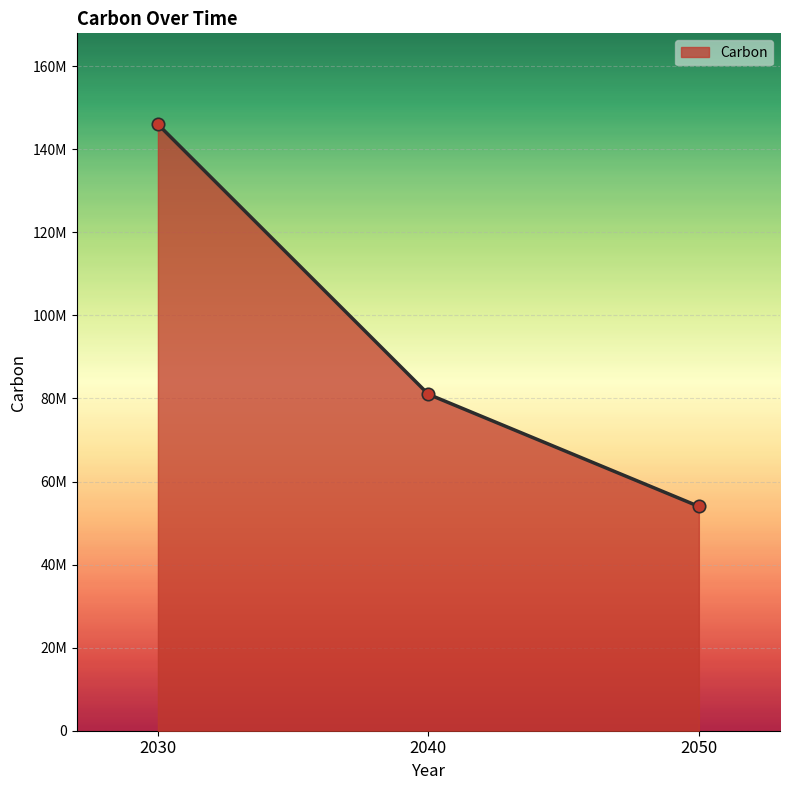

Is this an area chart (filled region under the line)?

Yes